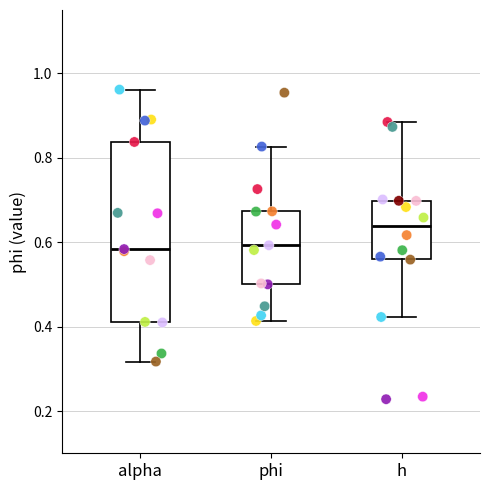

Where does the lower whisker of the box for phi end on the y-axis? The values are not printed on the chart, so give them approximately, as read against the axis.

0.42